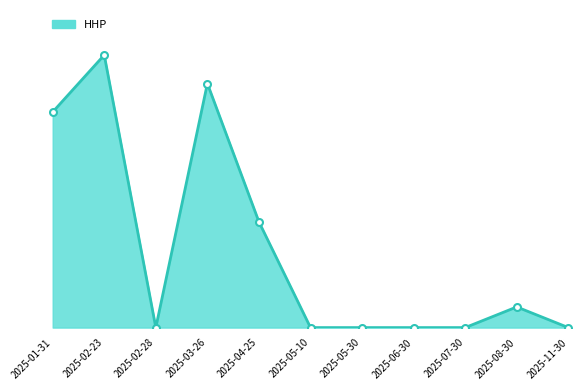

True or false: the data has more than 0 interior local peaks.

True